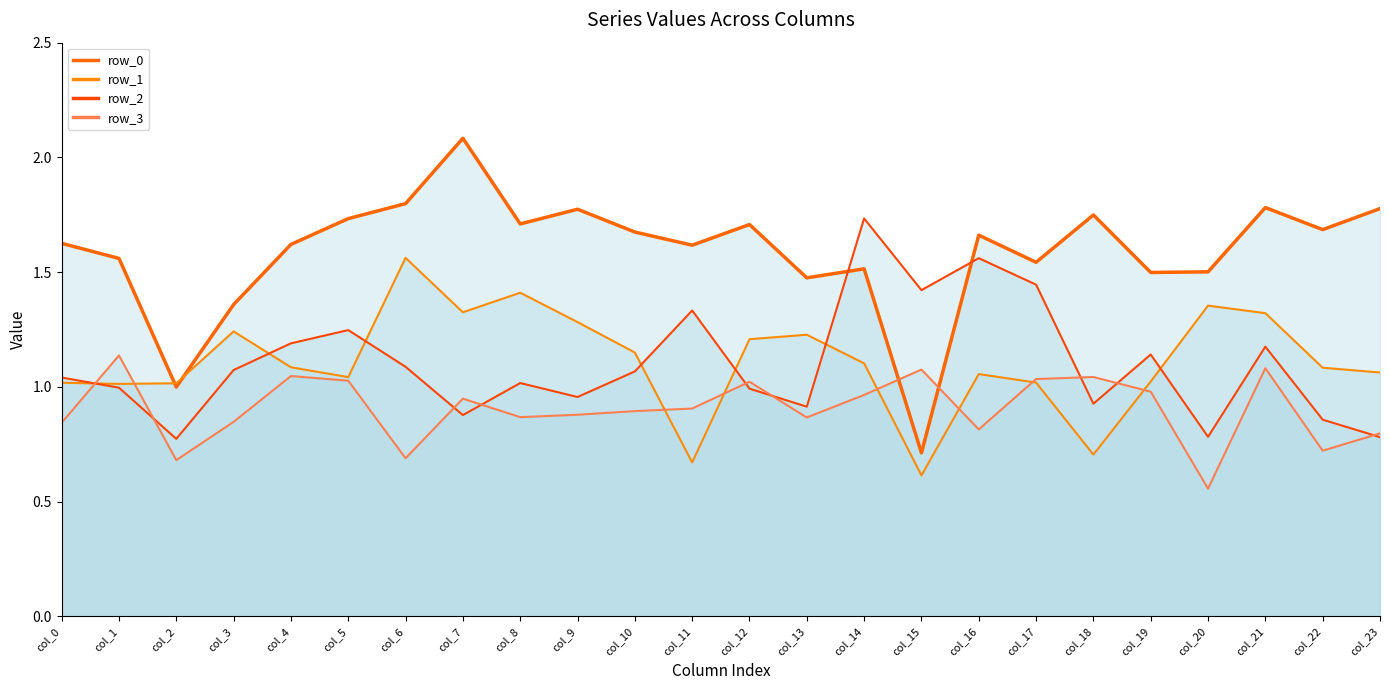

The value of row_0 at col_0 is 2.6. True or false?

False